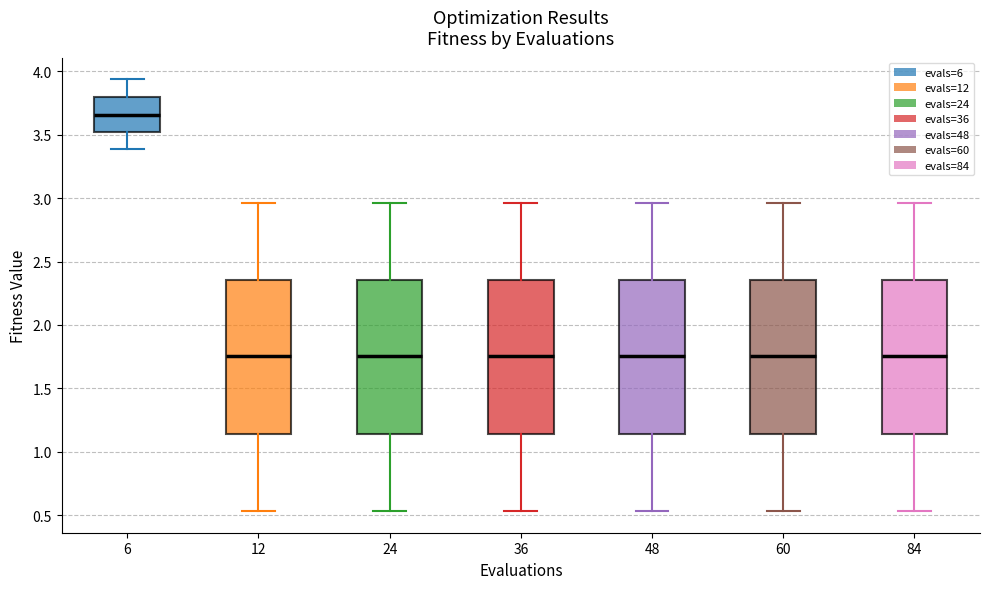

Where does the upper whisker of the box at x = 12 end on the y-axis? The values are not printed on the chart, so give them approximately, as read against the axis.

2.95